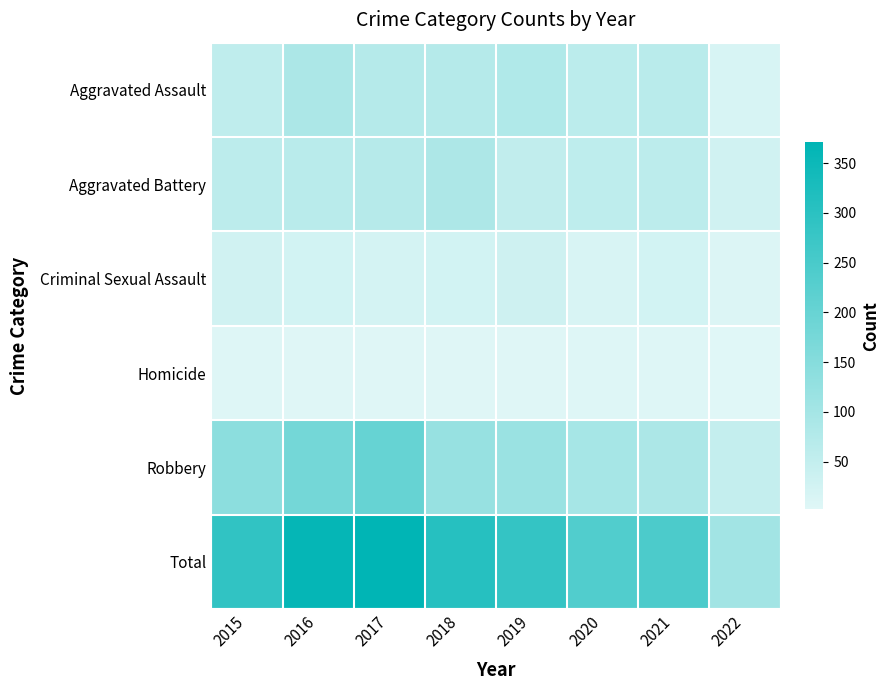

Reading right to left, list all the values displayed in this chart.

Aggravated Assault: 2022=17	2021=66	2020=62	2019=80	2018=72	2017=72	2016=88	2015=56
Aggravated Battery: 2022=29	2021=60	2020=57	2019=53	2018=86	2017=71	2016=66	2015=60
Criminal Sexual Assault: 2022=8	2021=25	2020=15	2019=31	2018=24	2017=22	2016=25	2015=29
Homicide: 2022=2	2021=6	2020=5	2019=4	2018=4	2017=4	2016=4	2015=5
Robbery: 2022=47	2021=88	2020=97	2019=116	2018=121	2017=202	2016=178	2015=139
Total: 2022=103	2021=245	2020=236	2019=284	2018=307	2017=371	2016=361	2015=289